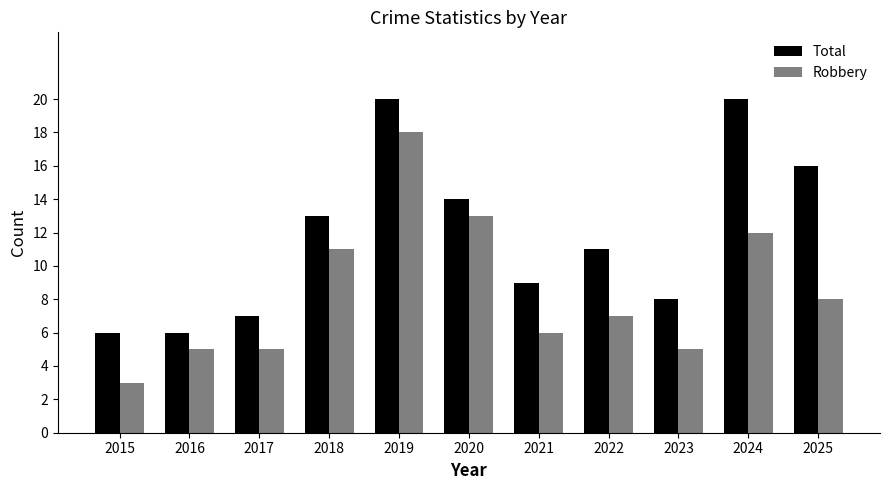

Reading left to right, list all the values displayed in this chart.

Total: 2015=6	2016=6	2017=7	2018=13	2019=20	2020=14	2021=9	2022=11	2023=8	2024=20	2025=16
Robbery: 2015=3	2016=5	2017=5	2018=11	2019=18	2020=13	2021=6	2022=7	2023=5	2024=12	2025=8